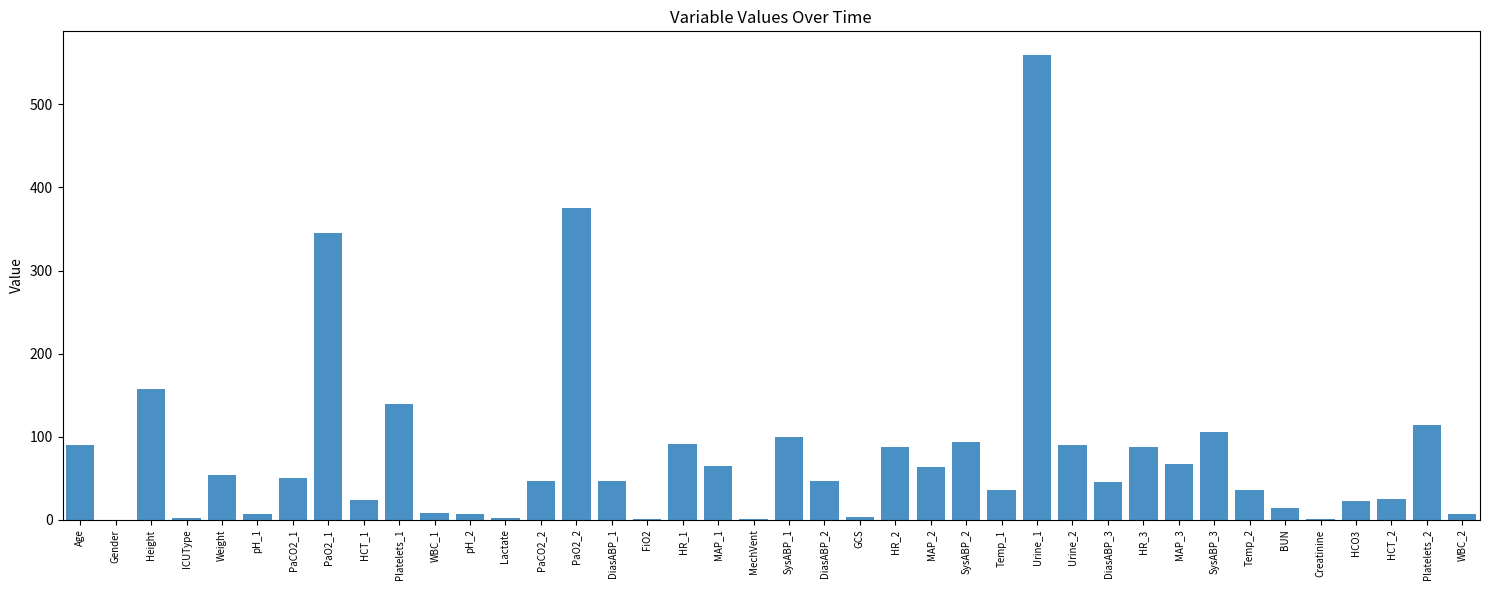

Where does the data first go above 46?

Age